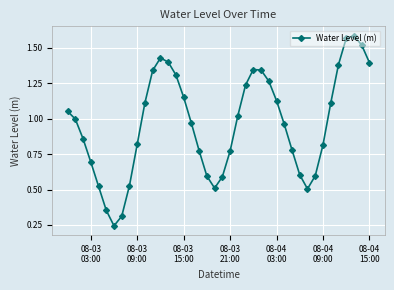

What is the value of the 31st point from the left?

0.6